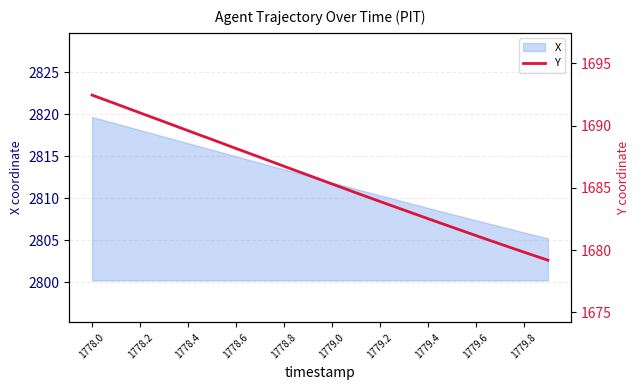

The value of X at 1779.2 is 2810.3. True or false?

True